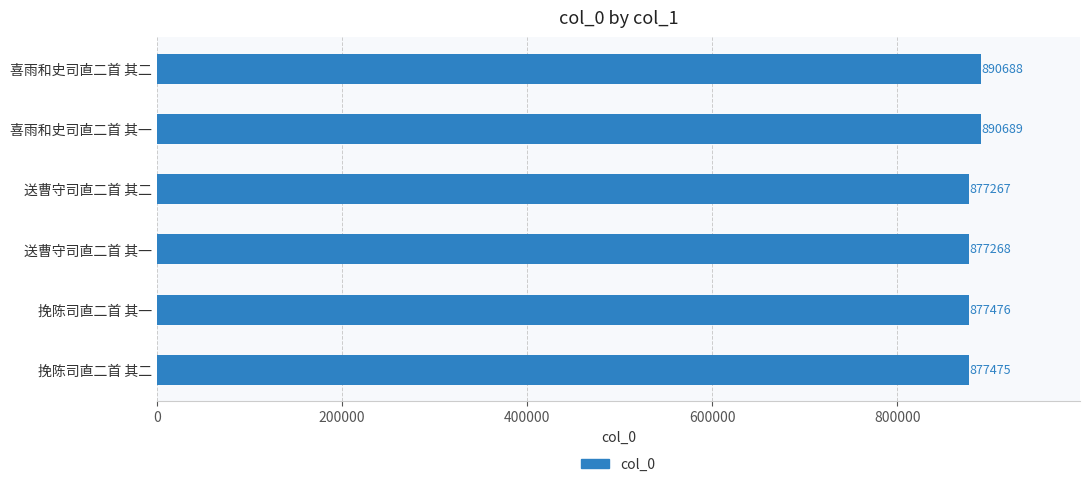

What is the approximate value at 喜雨和史司直二首 其二, to the nearest 100?

890700